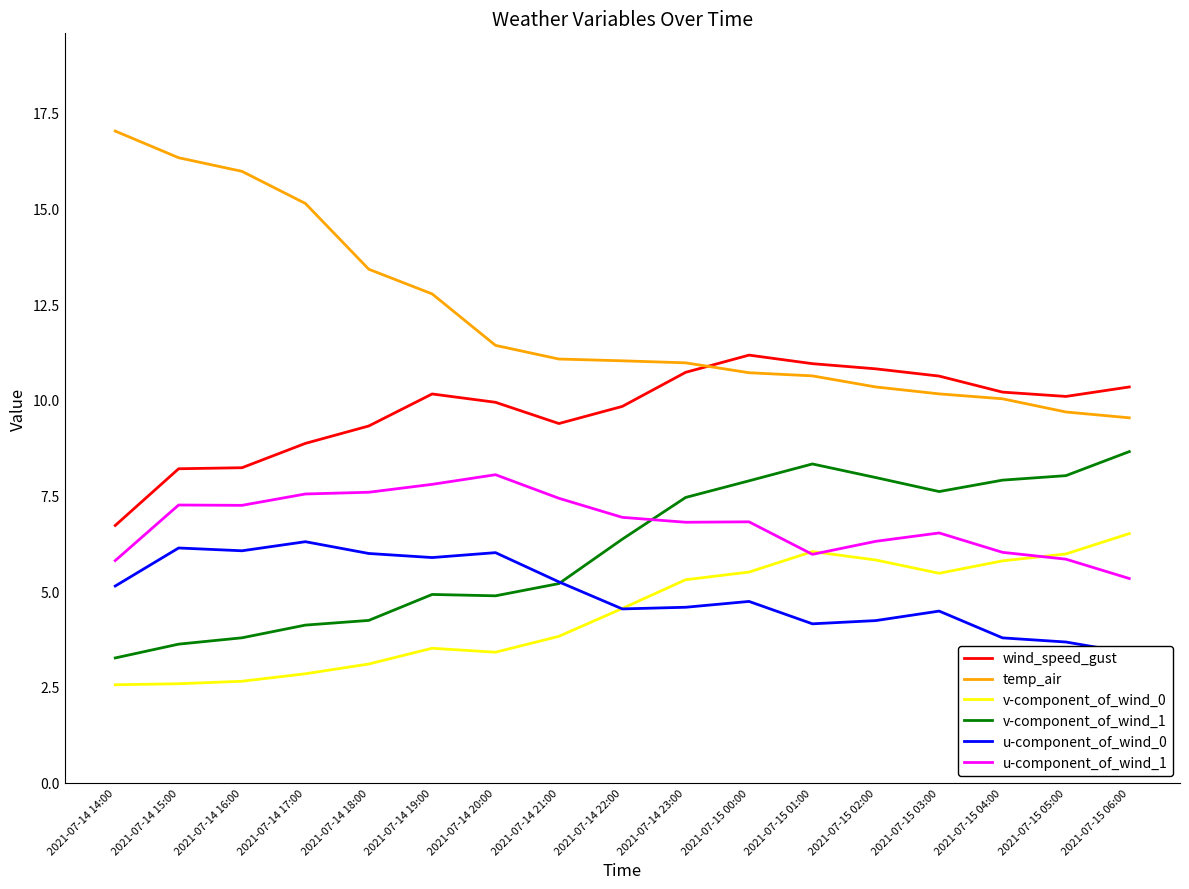

True or false: u-component_of_wind_1 has more than 0 points higher than both neighbors.

True